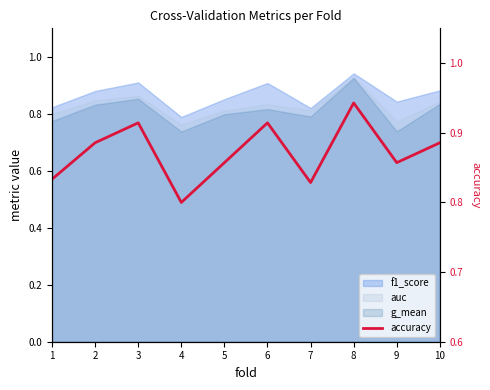

List the labels in order of value, largest first.

8, 3, 6, 2, 10, 5, 9, 1, 7, 4